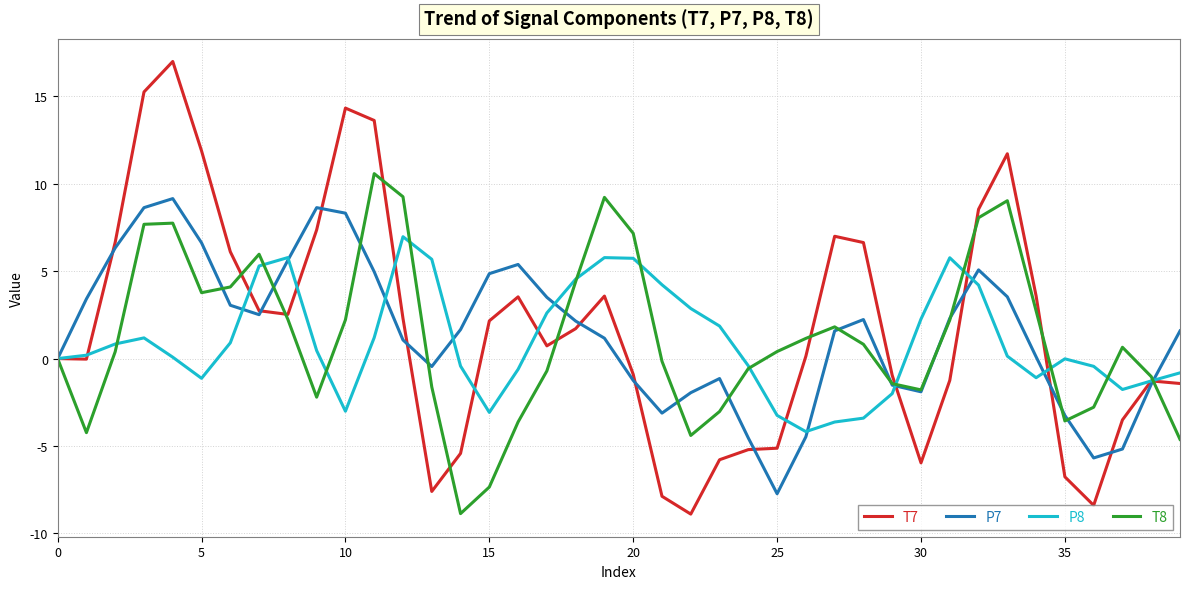

What is the smallest value displayed?

-8.9